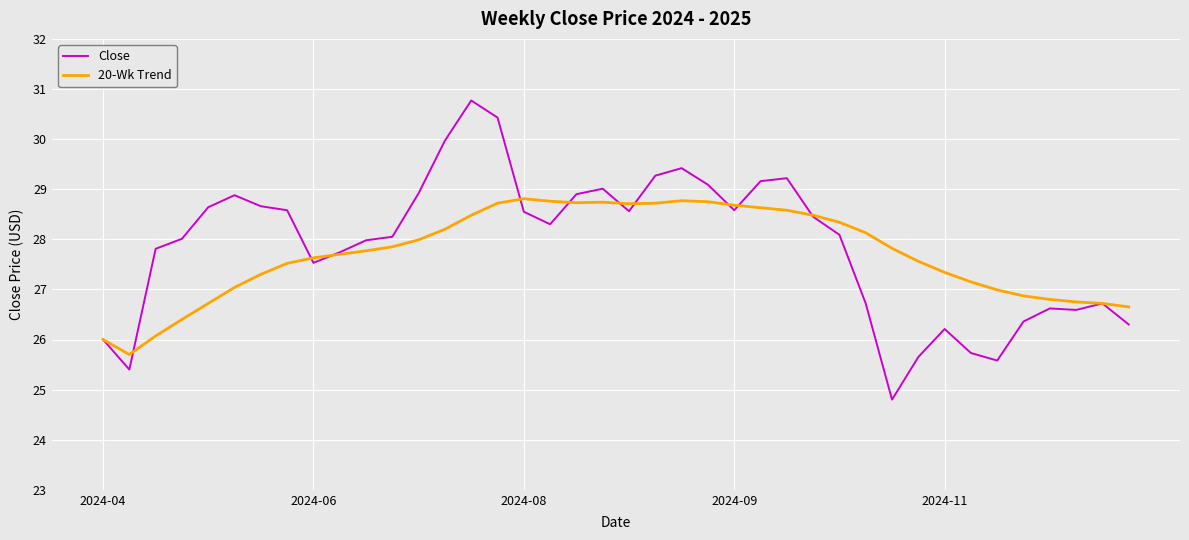

What is the smallest value displayed?

24.8